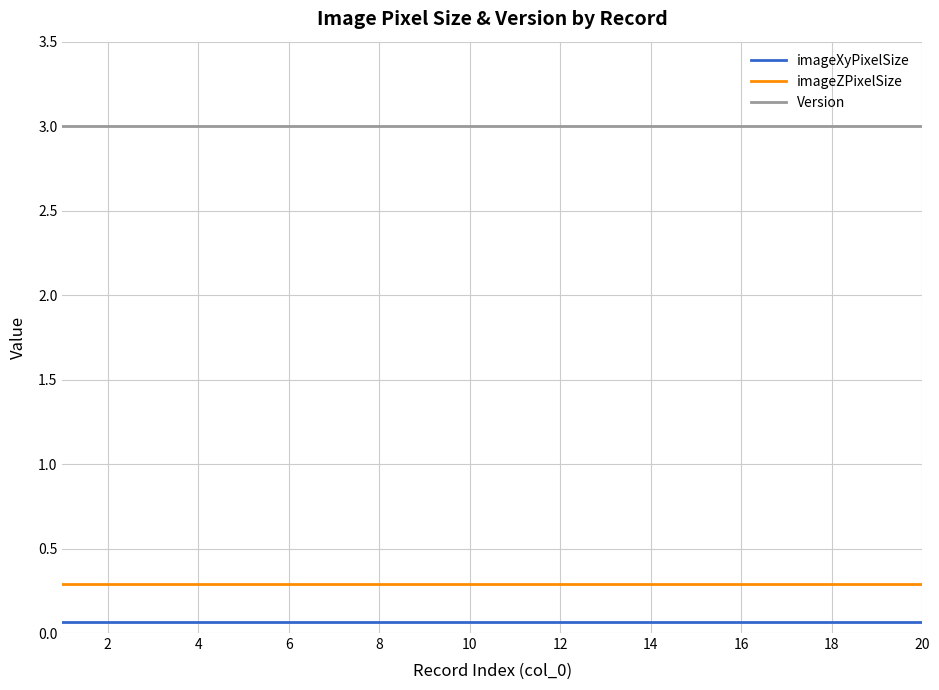

Does the chart display data point markers on the line(s)?

No